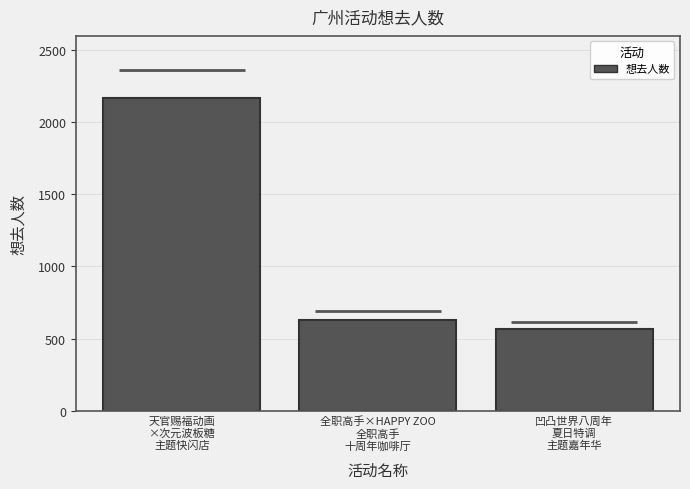

At which label is the value closest to 1367?

全职高手×HAPPY ZOO
全职高手
十周年咖啡厅